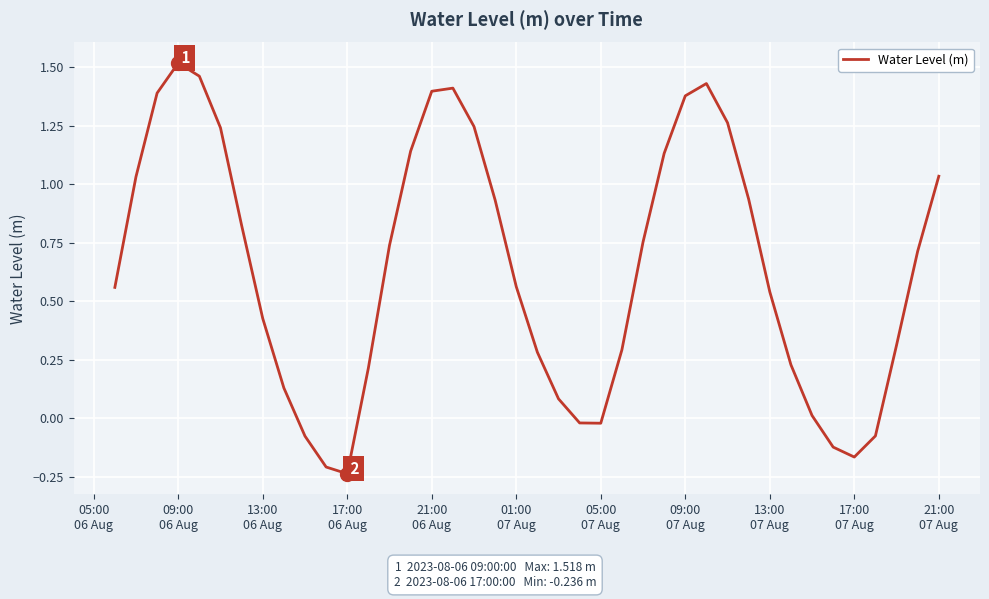

What is the difference between the maximum and minimum values?

1.8